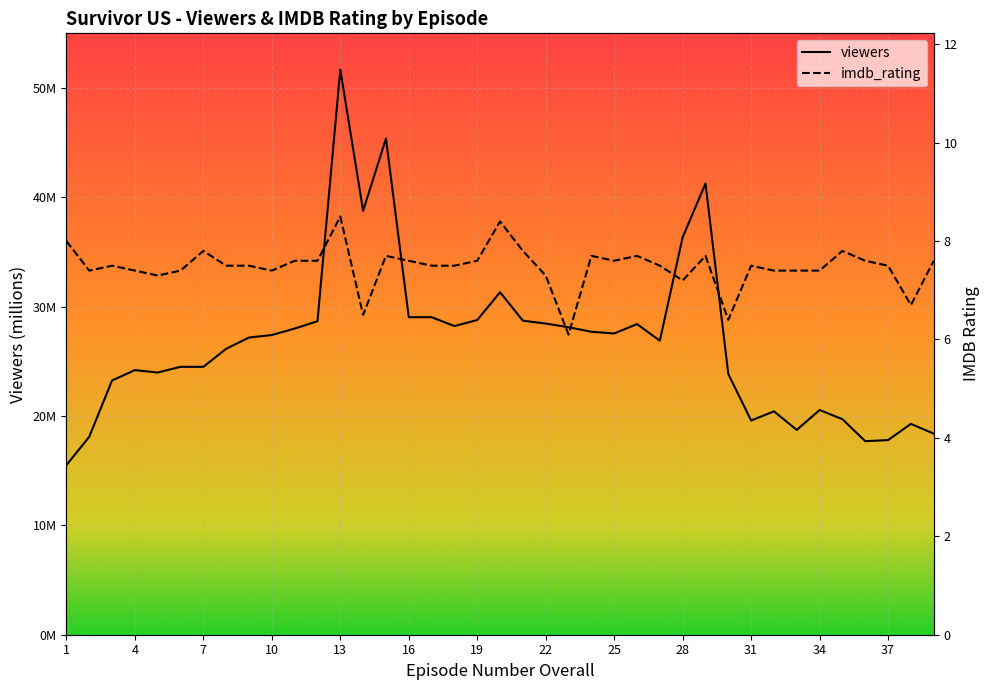

In viewers, how many points are lower than both neighbors (excluding endpoints)?

8